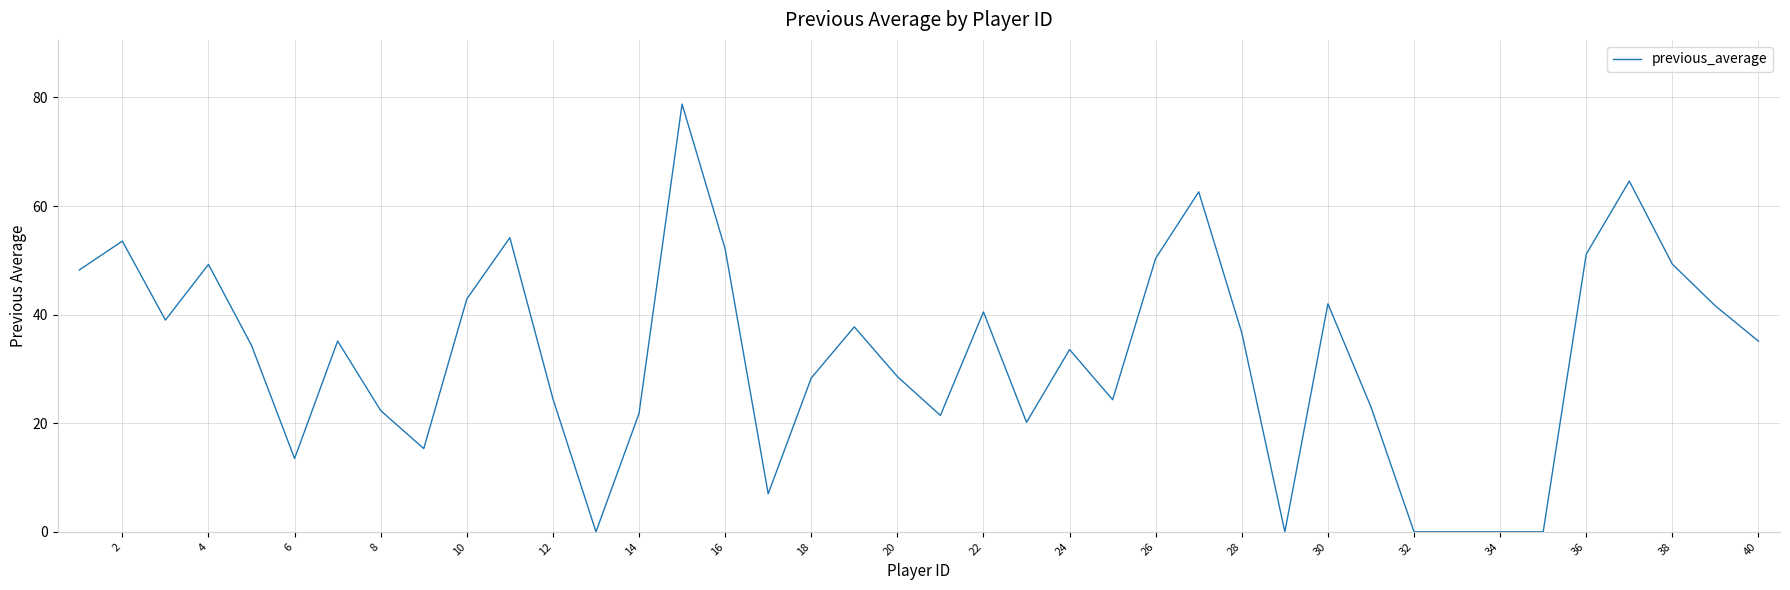

What is the difference between the maximum and minimum values?

78.8